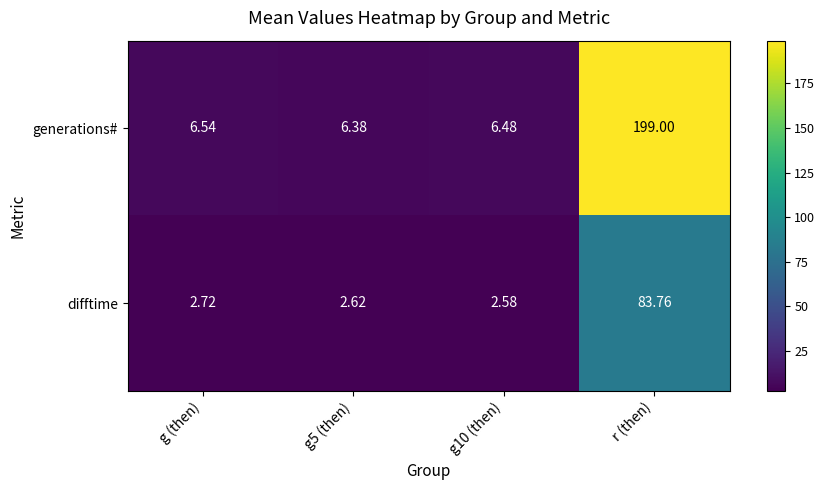

Where is generations# nearest to the value 102?

g (then)